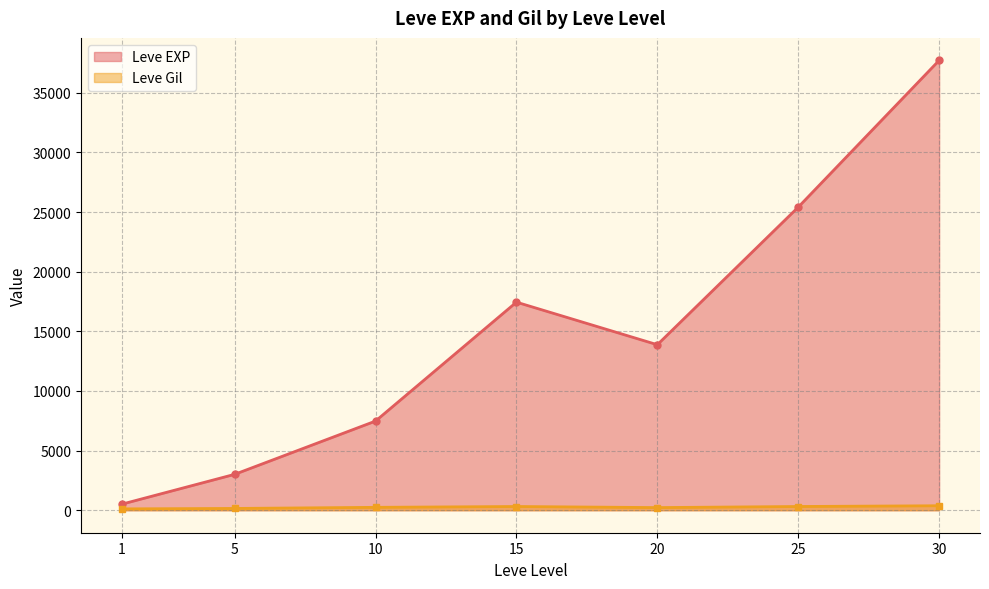

At 10, list the series in order from smallest to largest.

Leve Gil, Leve EXP